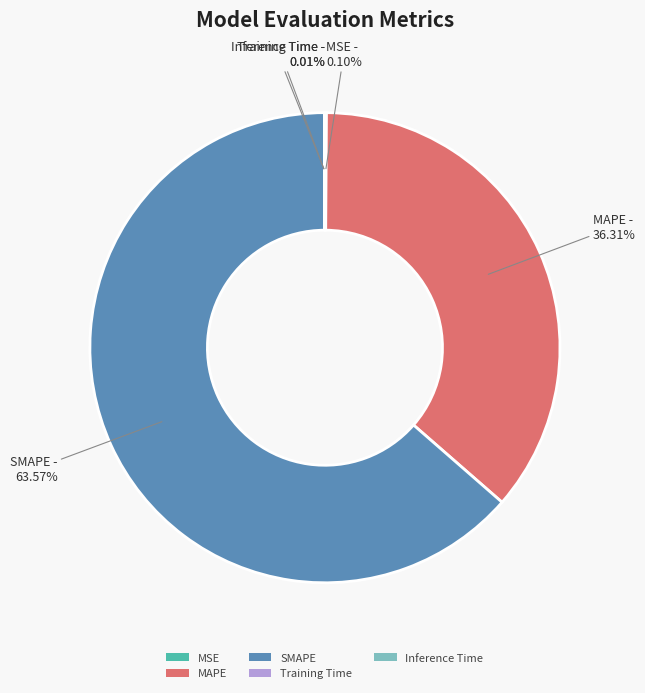

Which slice is the largest?

SMAPE